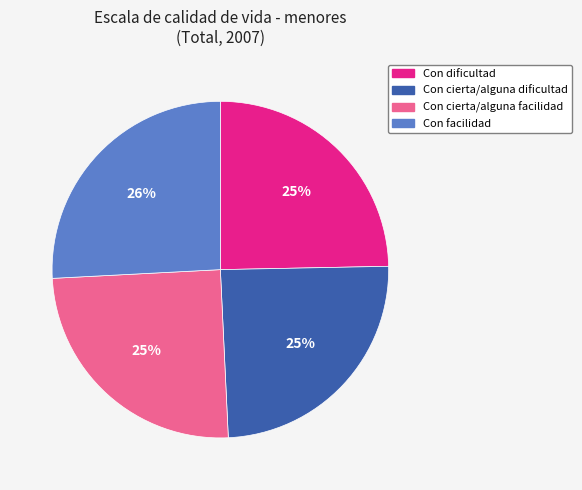

Combined, do Con facilidad and Con dificultad account for over 50%?

Yes